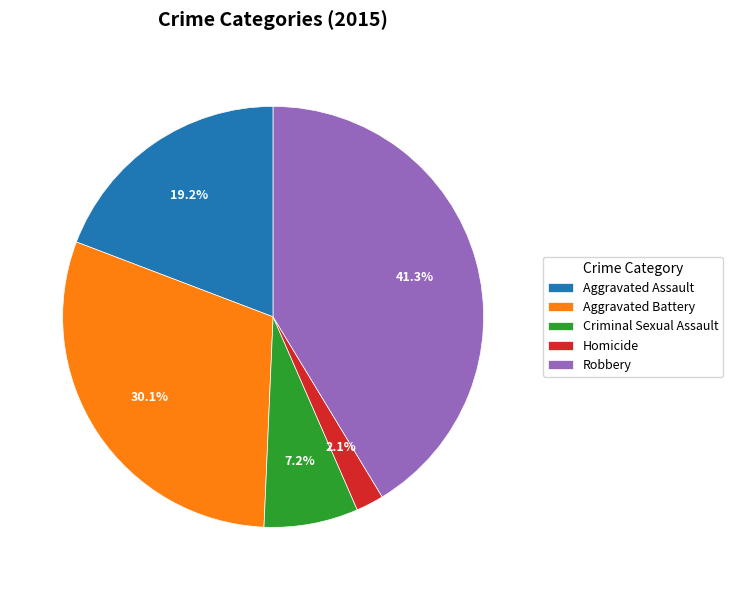

Rank the categories by value from lowest to highest.

Homicide, Criminal Sexual Assault, Aggravated Assault, Aggravated Battery, Robbery